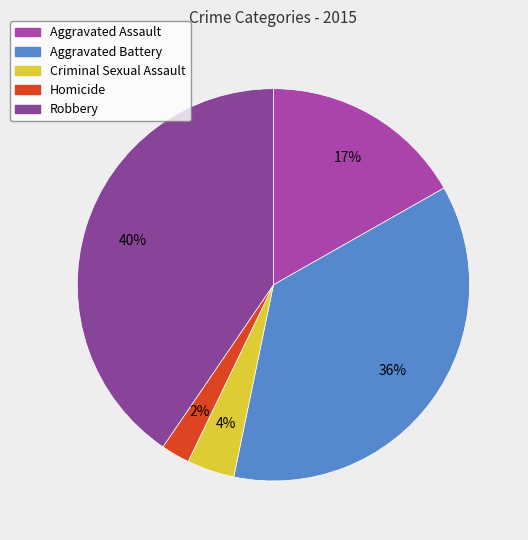

Count the number of slices in the pie.

5